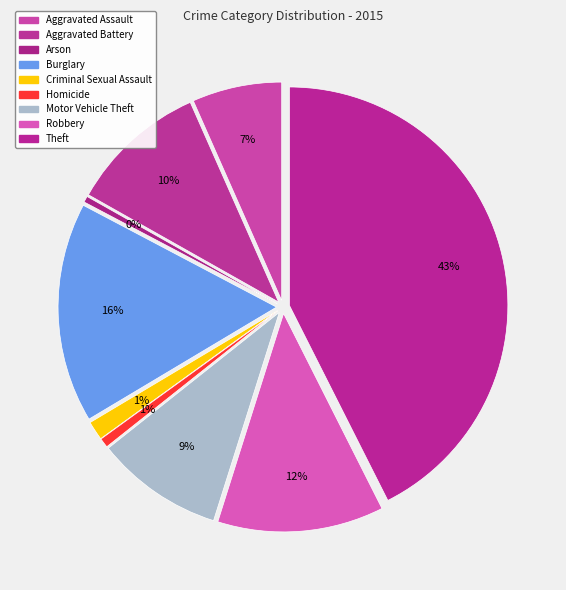

Approximately how many times larger is the value at Aggravated Battery compared to Burglary?

0.6